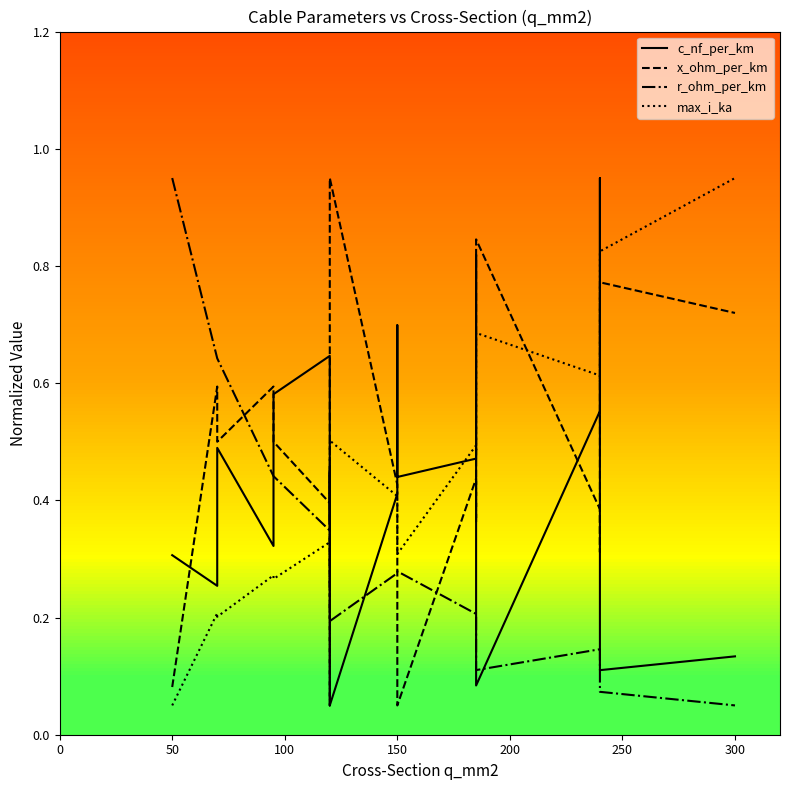

Rank the series by their maximum value, from lowest to highest.

x_ohm_per_km, max_i_ka, r_ohm_per_km, c_nf_per_km